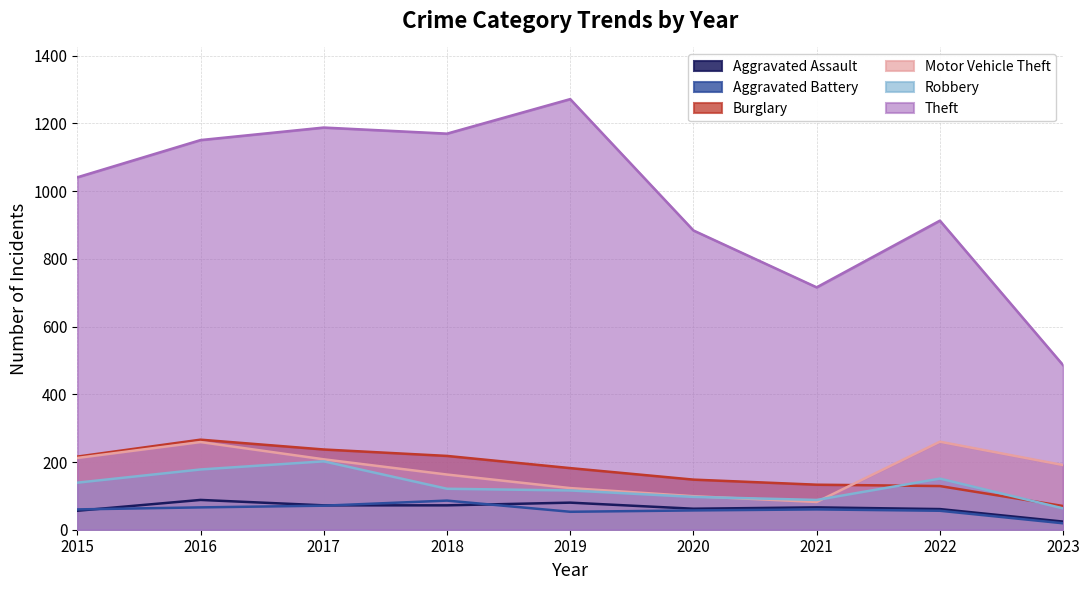

At 2020, list the series in order from smallest to largest.

Aggravated Battery, Aggravated Assault, Robbery, Motor Vehicle Theft, Burglary, Theft